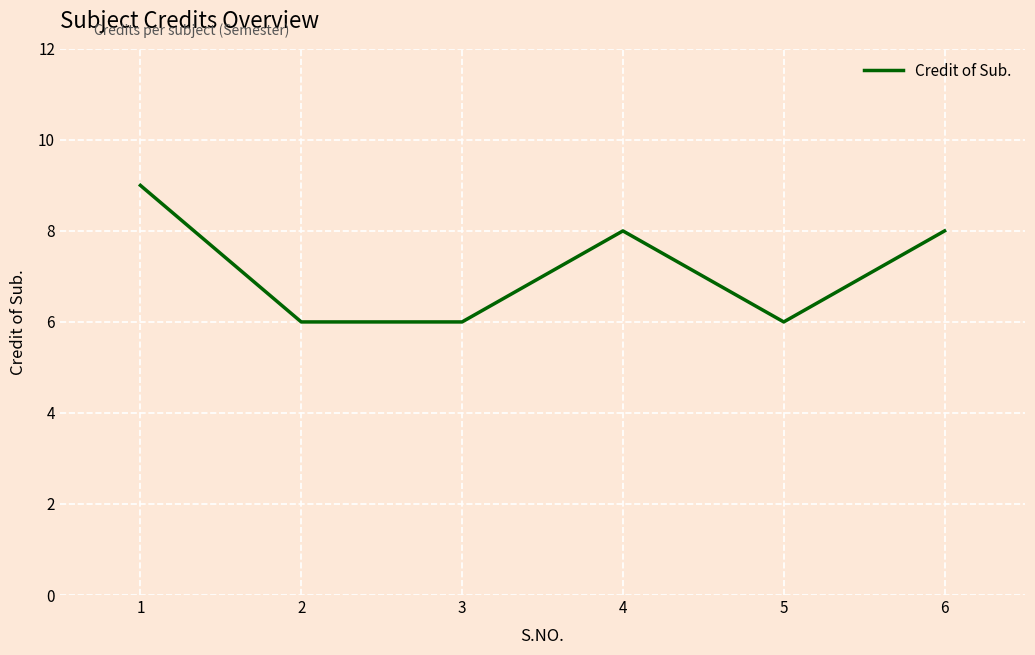

Reading left to right, what are all the values shown in this chart?

9	6	6	8	6	8